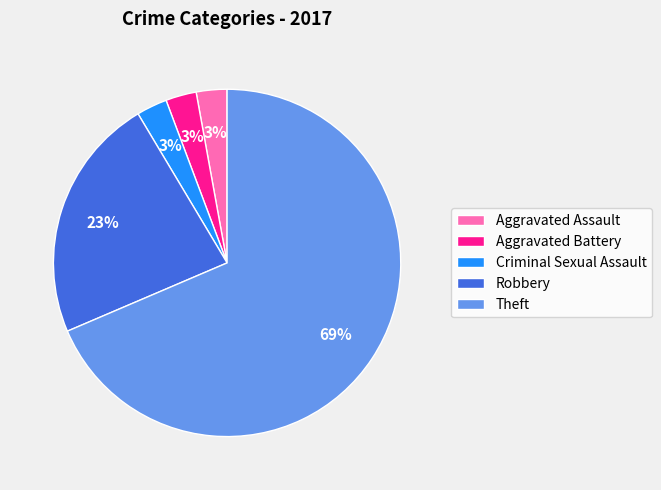

Is it true that Robbery is 23% of the pie?

True